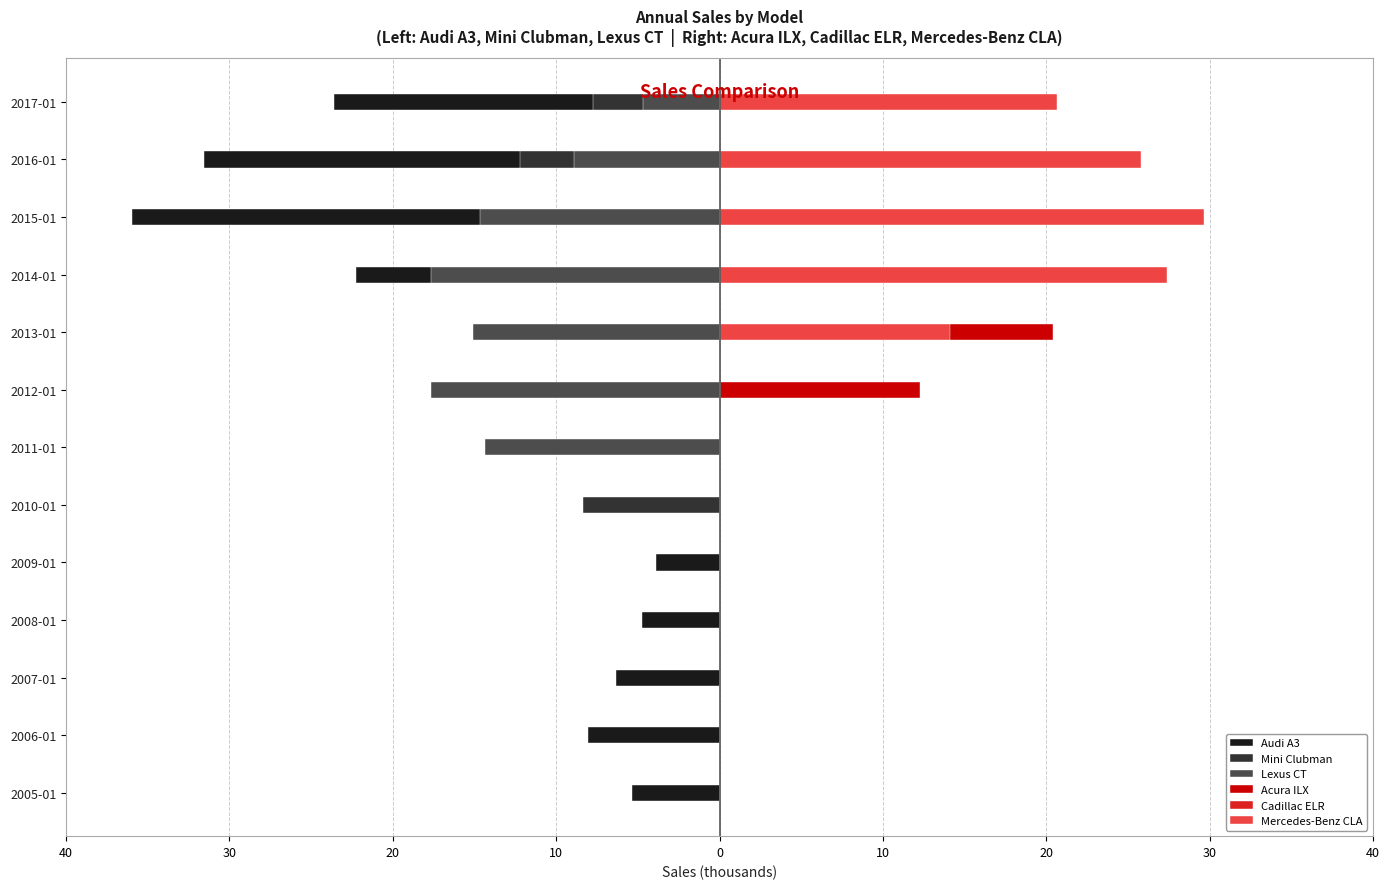

How many values in the Lexus CT series are below -4?

7